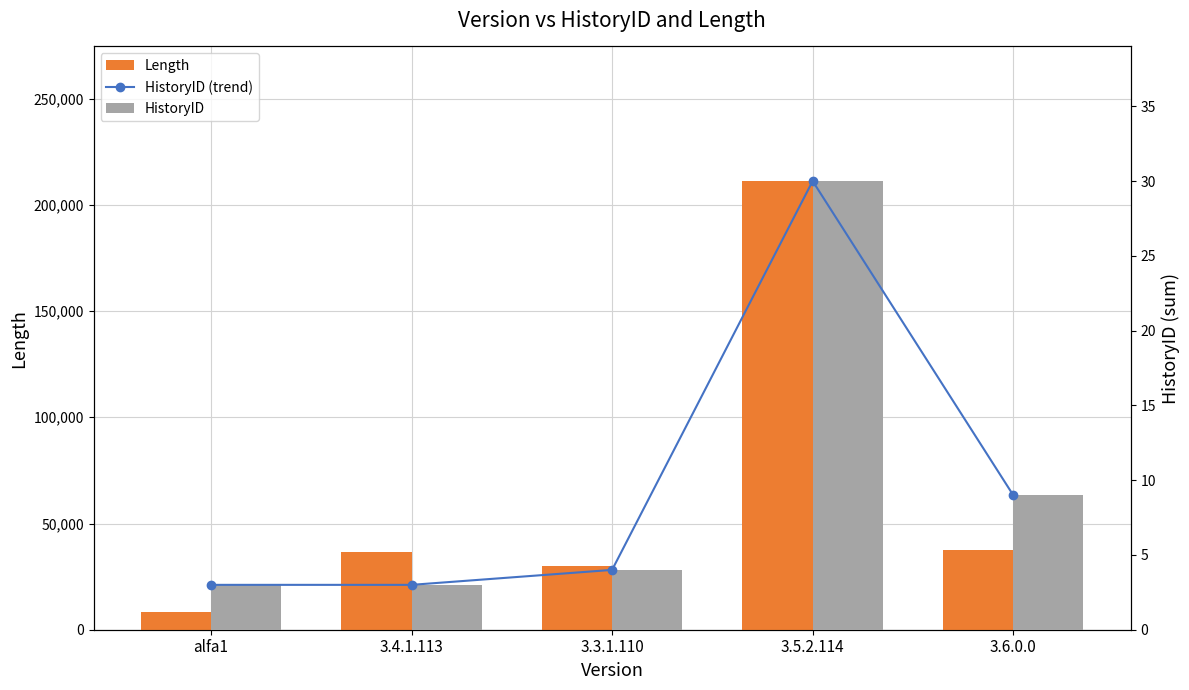

At 3.5.2.114, list the series in order from largest to smallest.

Length, HistoryID (trend), HistoryID